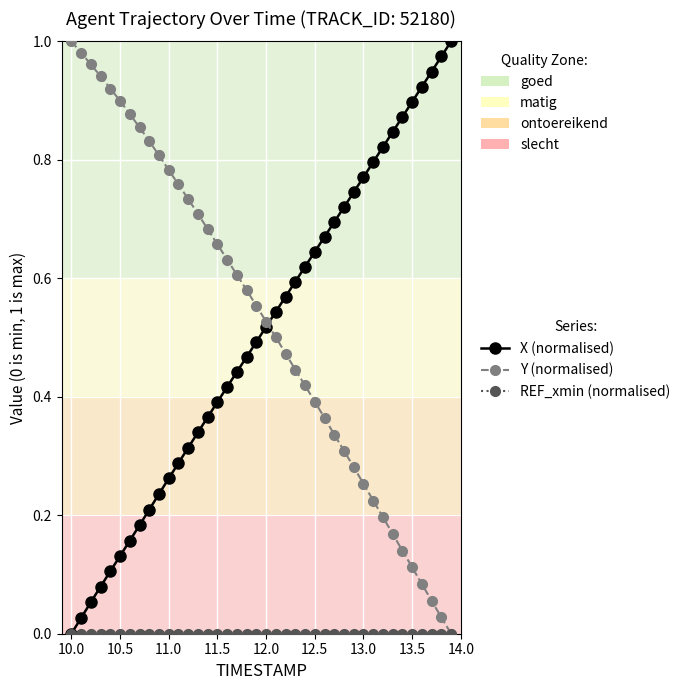

True or false: X (normalised) has more than 2 interior local peaks.

False